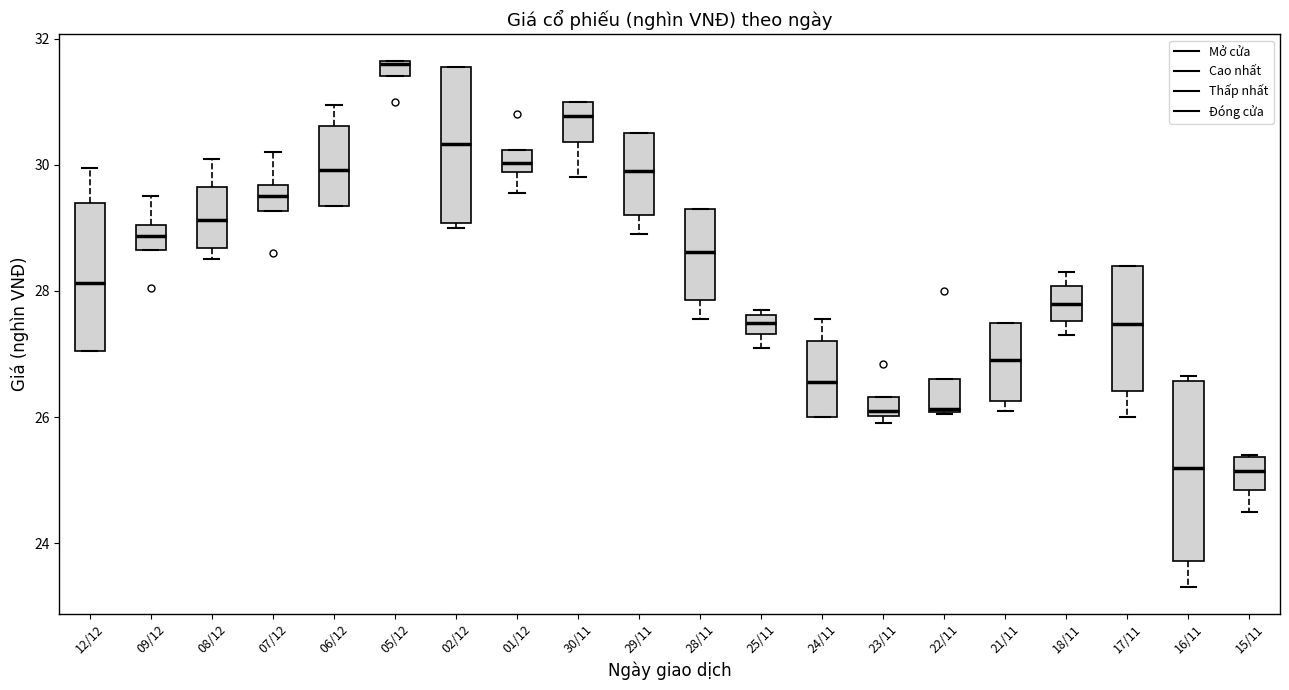

Which box has the highest median line?

05/12